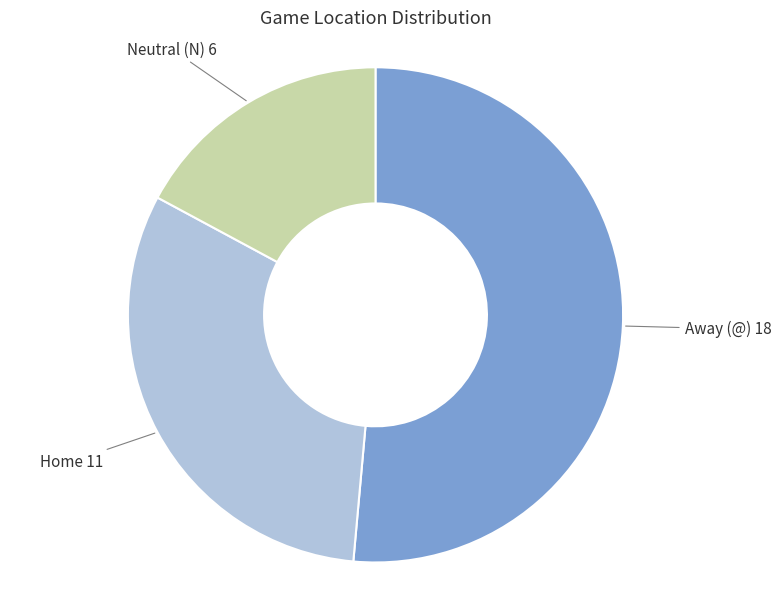

Is there any slice that represents more than half of the pie?

Yes